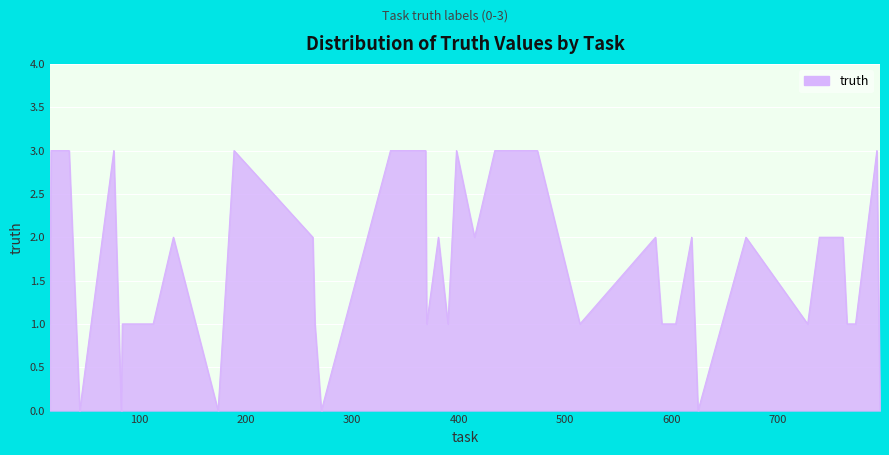

What is the greatest value displayed?

3